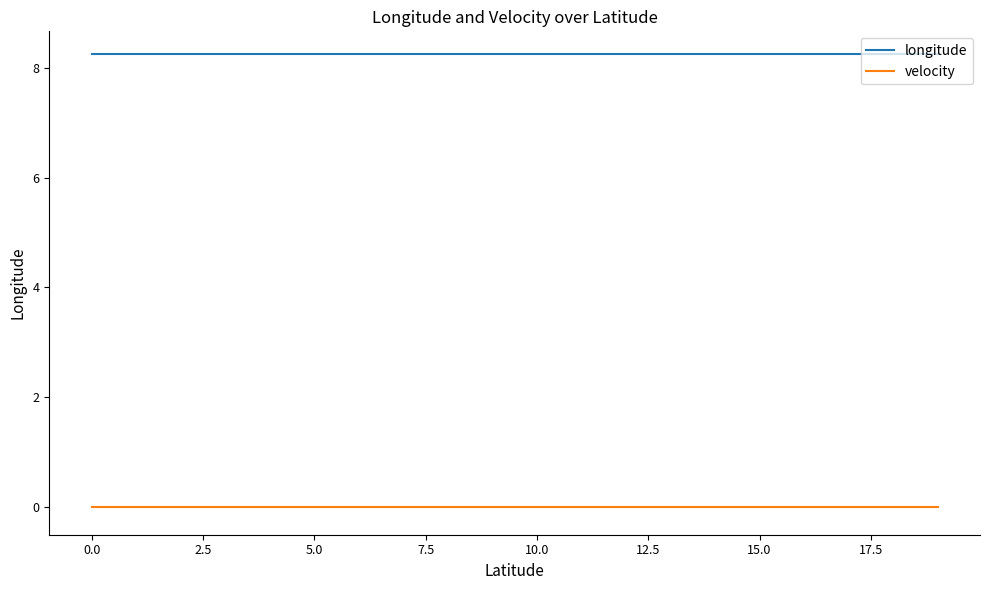

True or false: longitude and velocity intersect in this chart.

False